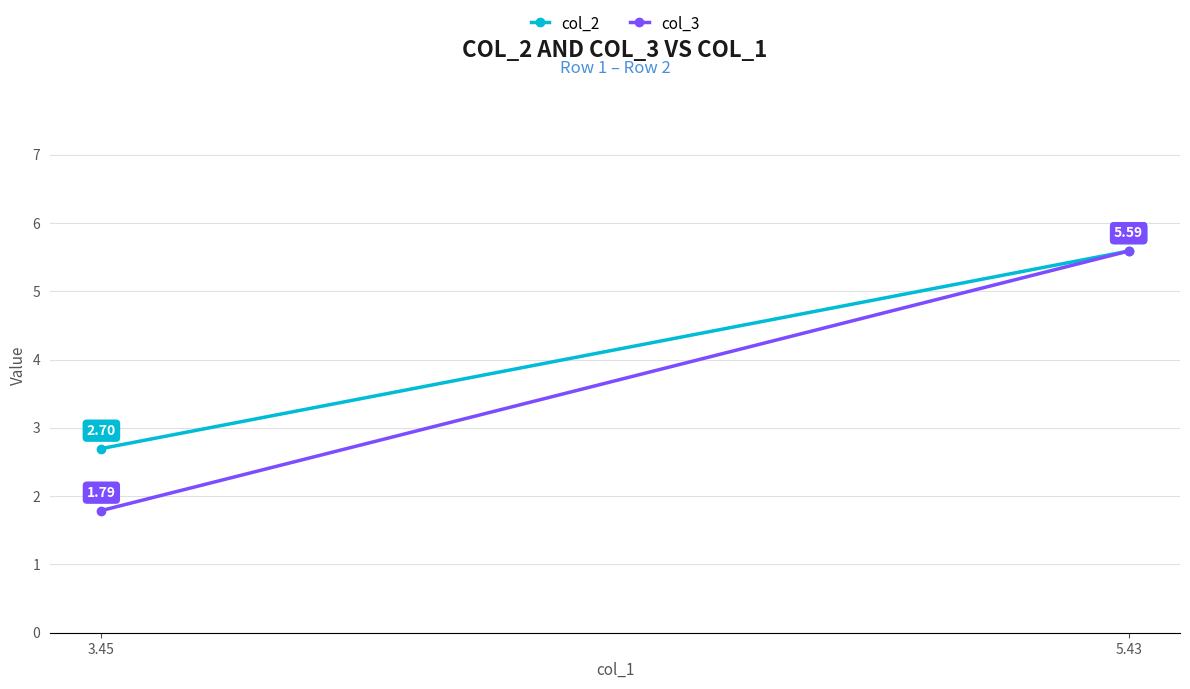

Where is col_3 nearest to the value 3?

3.45